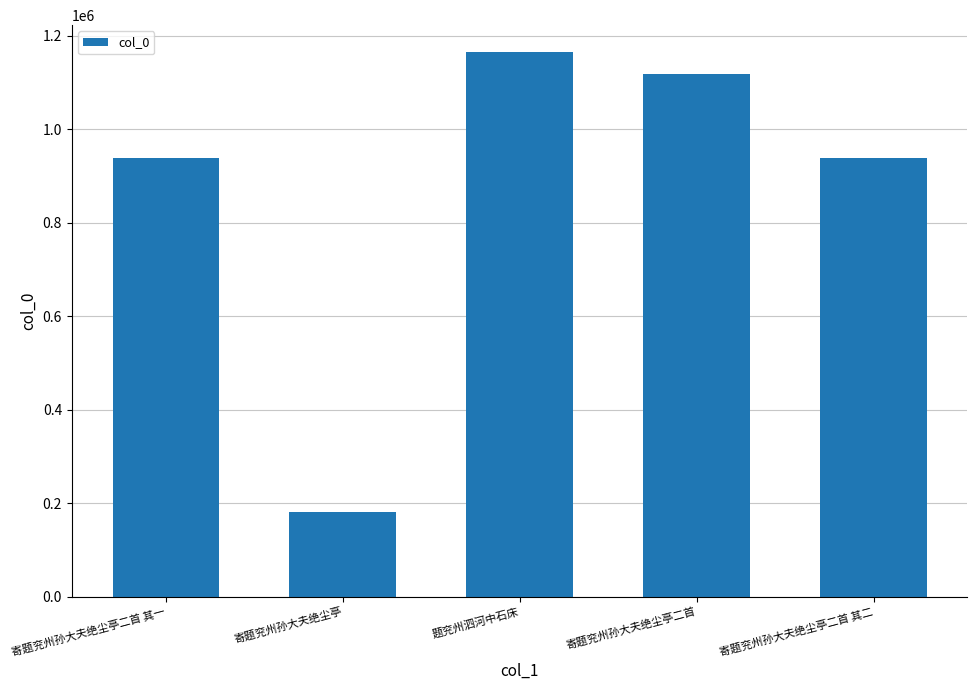

What is the difference between the values at 题兖州泗河中石床 and 寄题兖州孙大夫绝尘亭?

983669